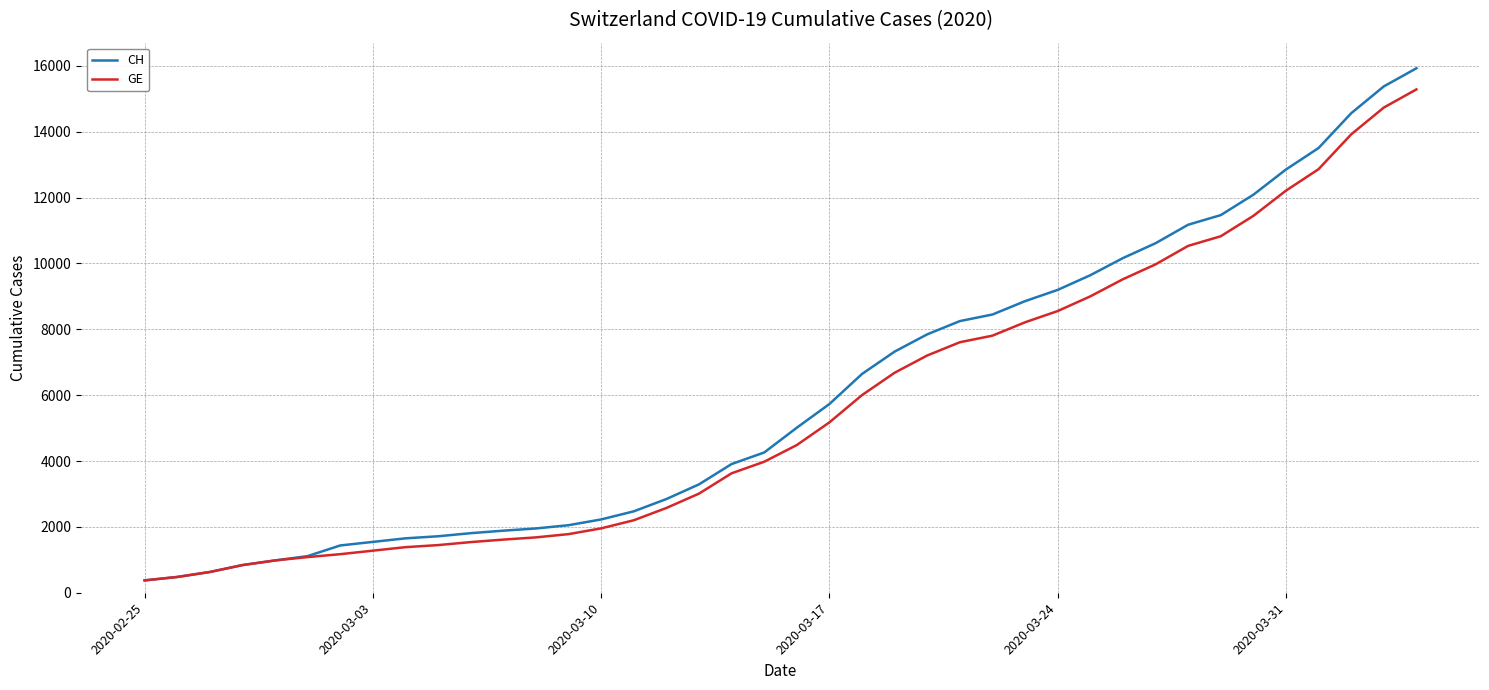

What is the greatest value displayed?

15926